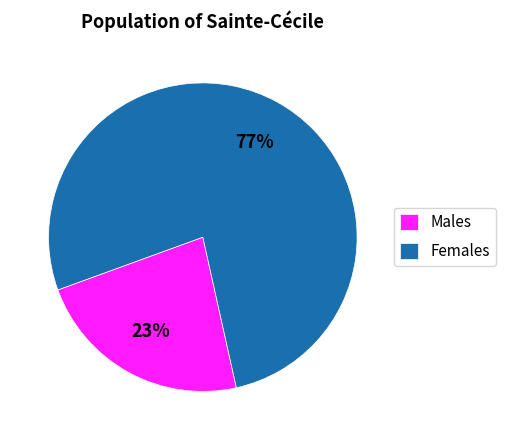

Between Males and Females, which is larger?

Females